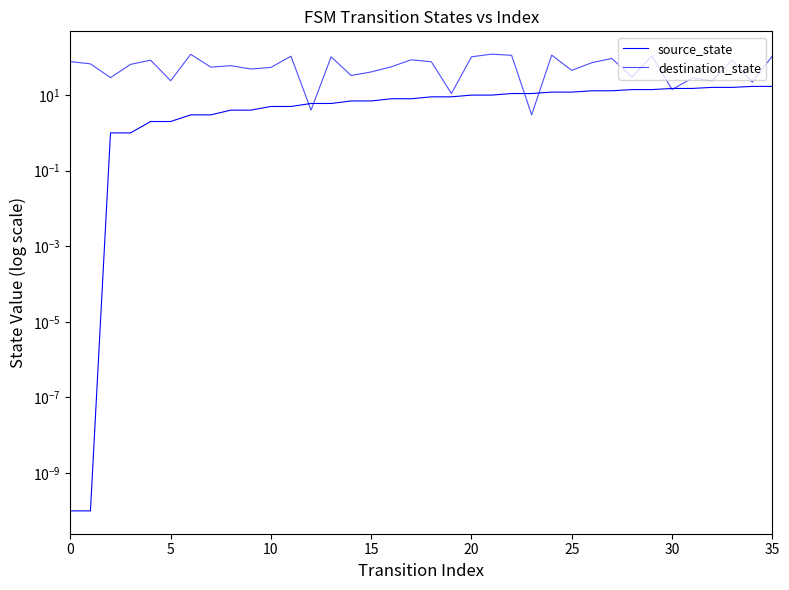

What is the difference between the source_state values at 29 and 16?

6.0